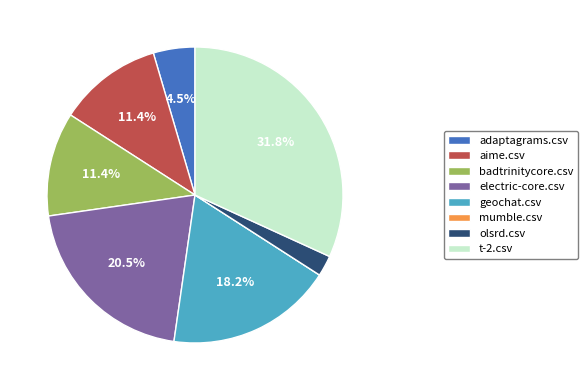

Which has a higher value, aime.csv or t-2.csv?

t-2.csv